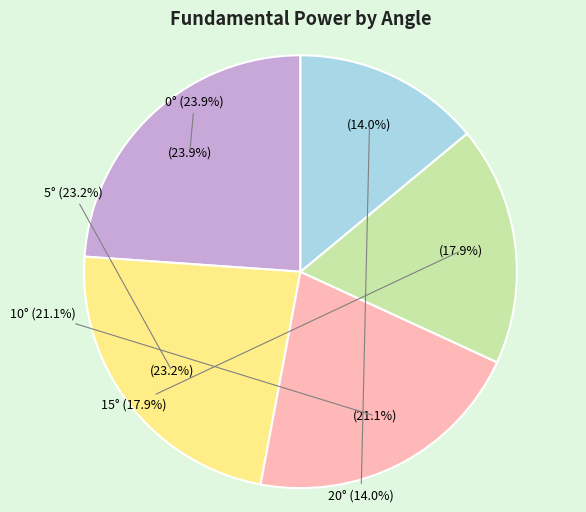

The 20° slice represents 9% of the pie. True or false?

False